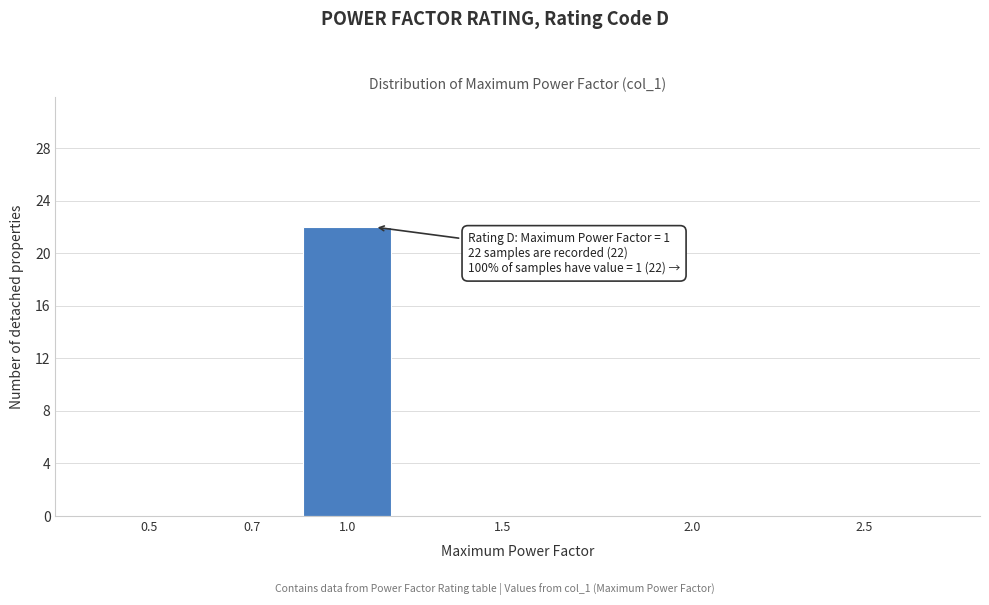

Reading right to left, what are all the values shown in this chart?

2.5=0	2.0=0	1.5=0	1.0=22	0.7=0	0.5=0